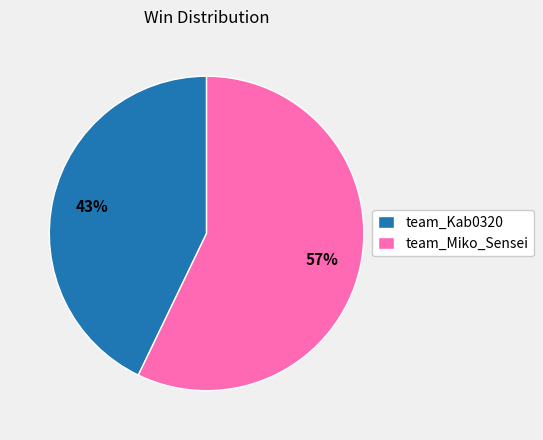

How many slices are in this pie chart?

2